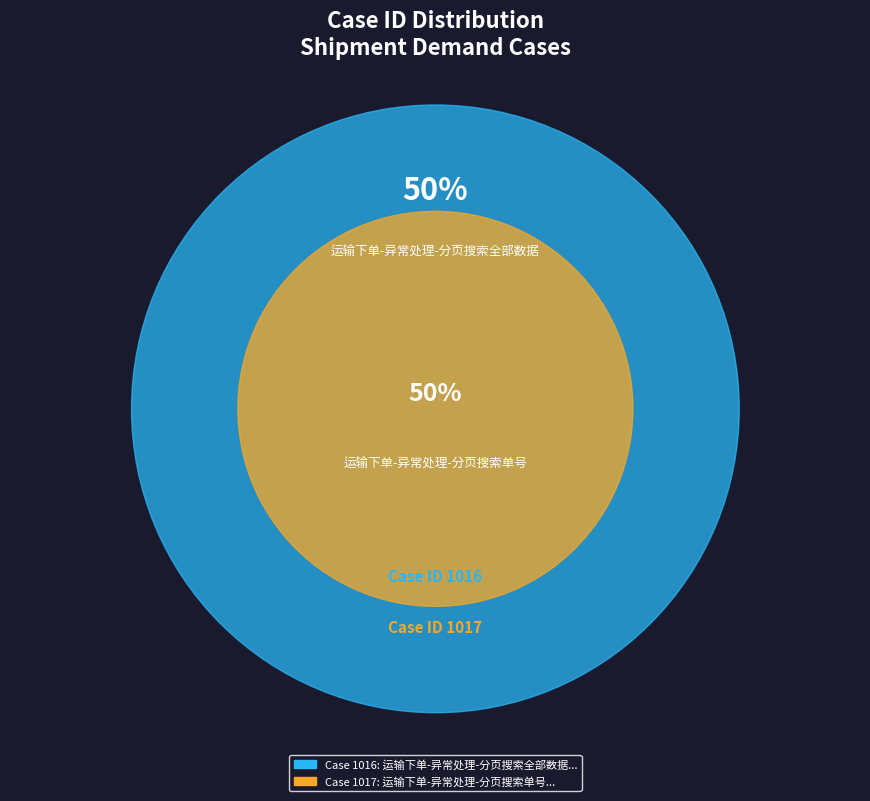

How many segments does this pie chart have?

2